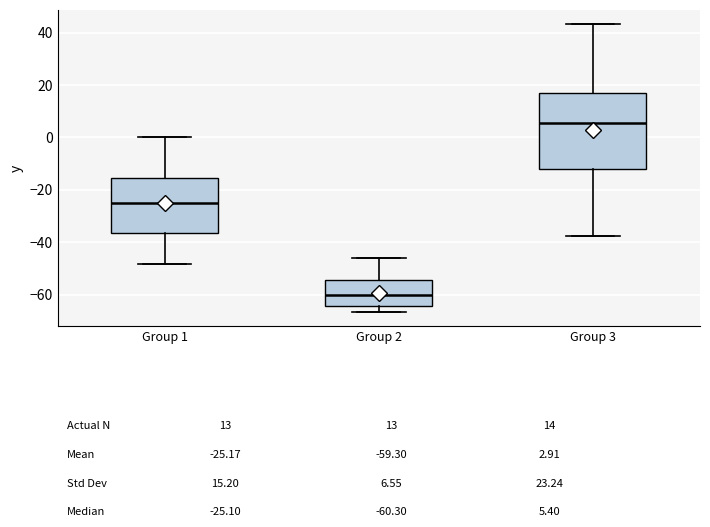

Reading left to right, read every box against the y-axis: the position of its median line, the range the box covers, and the ends of its whiskers. The values are not printed on the chart, so give them approximately, as read against the axis.

Group 1: median -26, box -36 to -16, whiskers -48 to 0
Group 2: median -60, box -64 to -54, whiskers -66 to -46
Group 3: median 6, box -12 to 16, whiskers -38 to 44